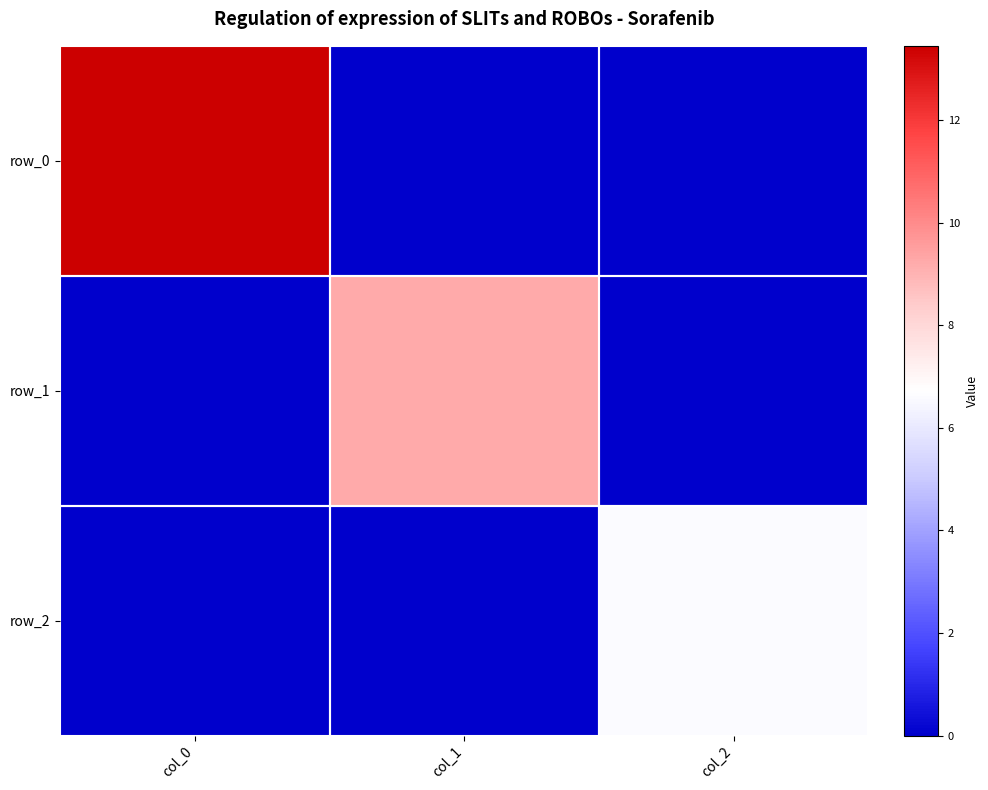

Reading right to left, what are all the values shown in this chart?

row_0: 0.0	0.0	13.4
row_1: 0.0	9.2	0.0
row_2: 6.6	0.0	0.0